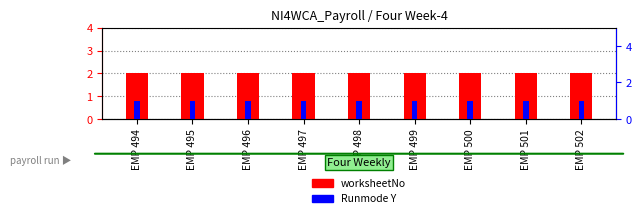

Rank the series at EMP 499 from lowest to highest value.

Runmode Y, worksheetNo